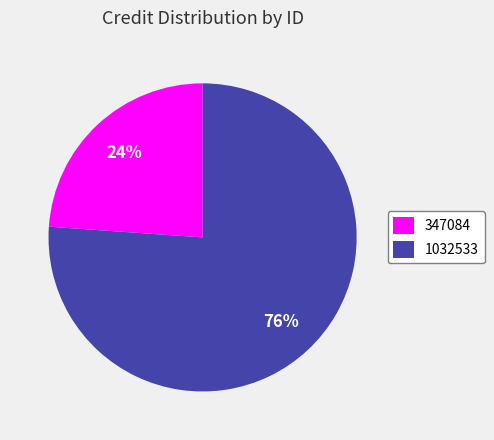

Count the number of slices in the pie.

2